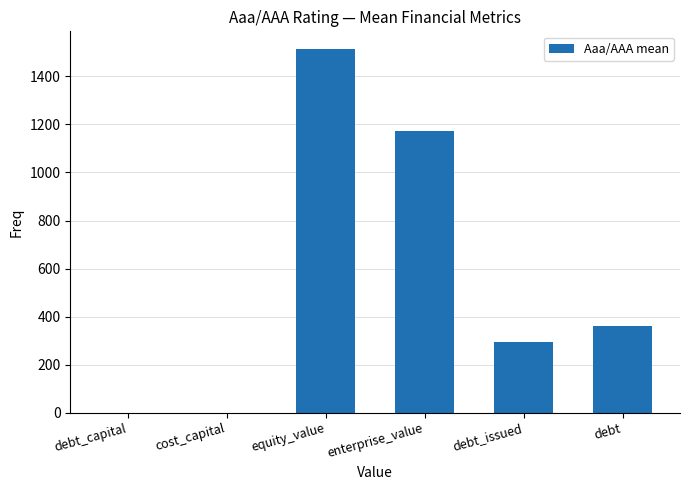

What is the maximum value shown in the chart?

1511.7